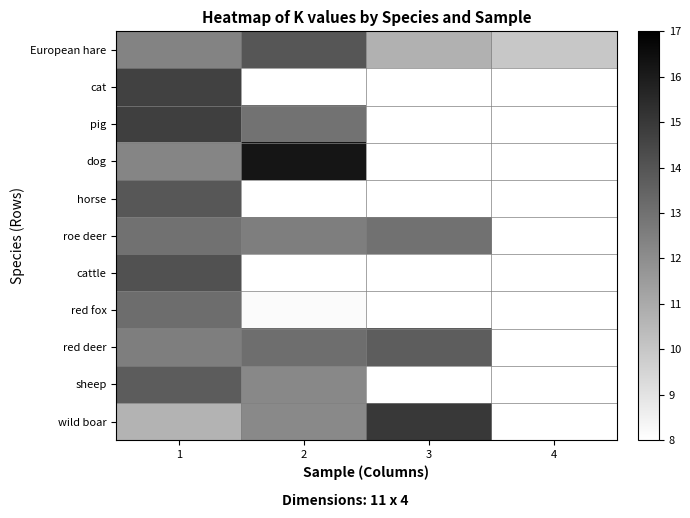

Which series has the widest spread of values?

red fox